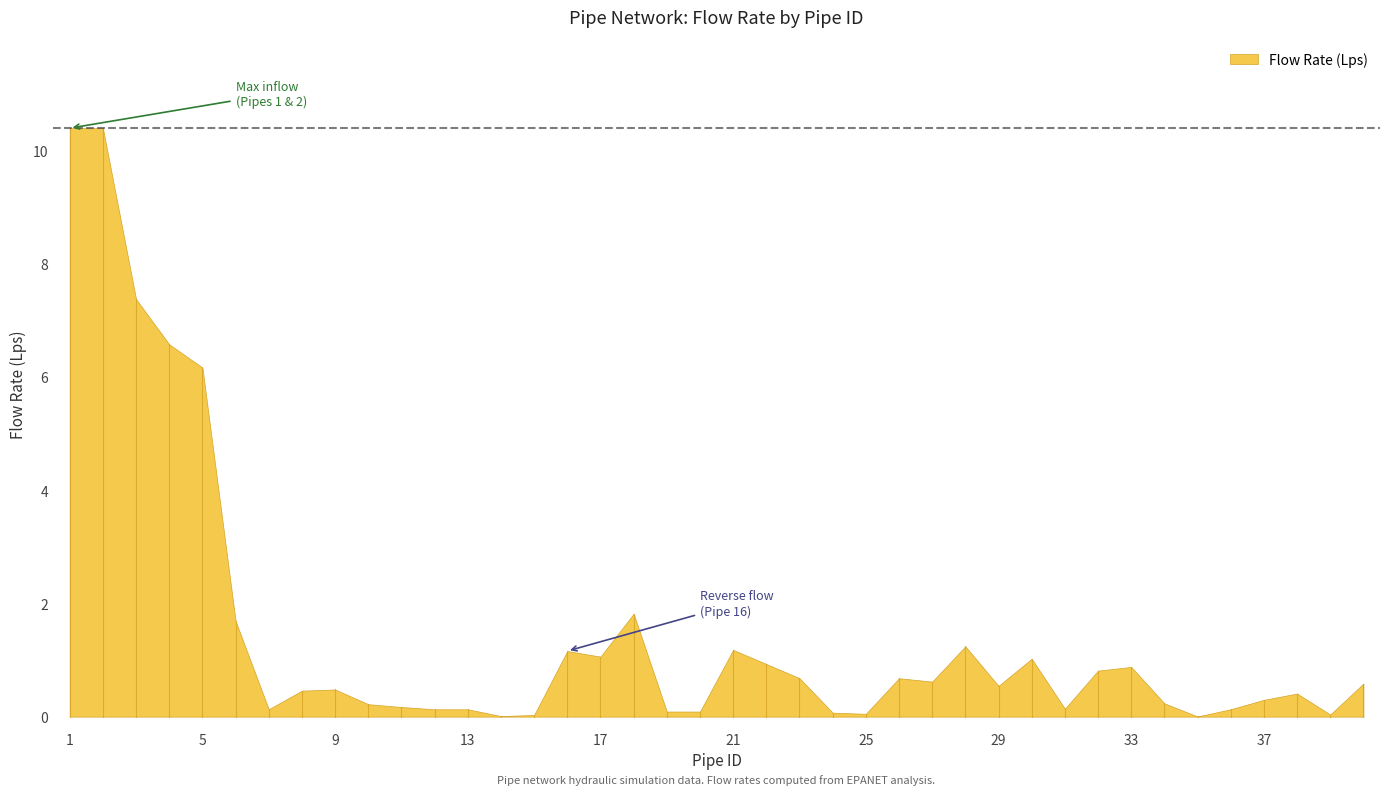

At which label is the value closest to 5?

5